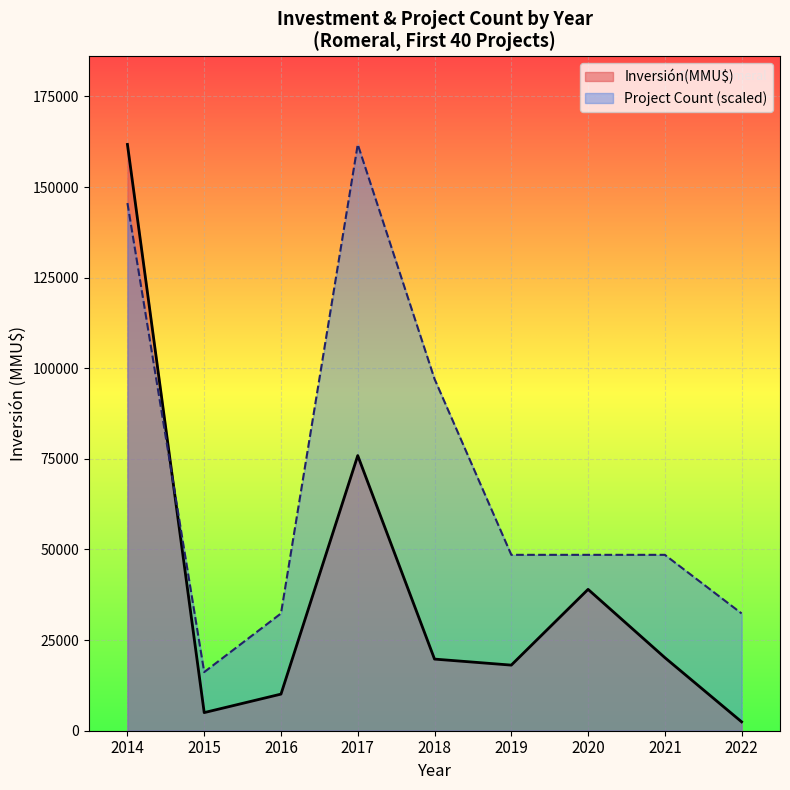

What is the difference between the second highest and second lowest values in the Inversión(MMU$) series?

70905